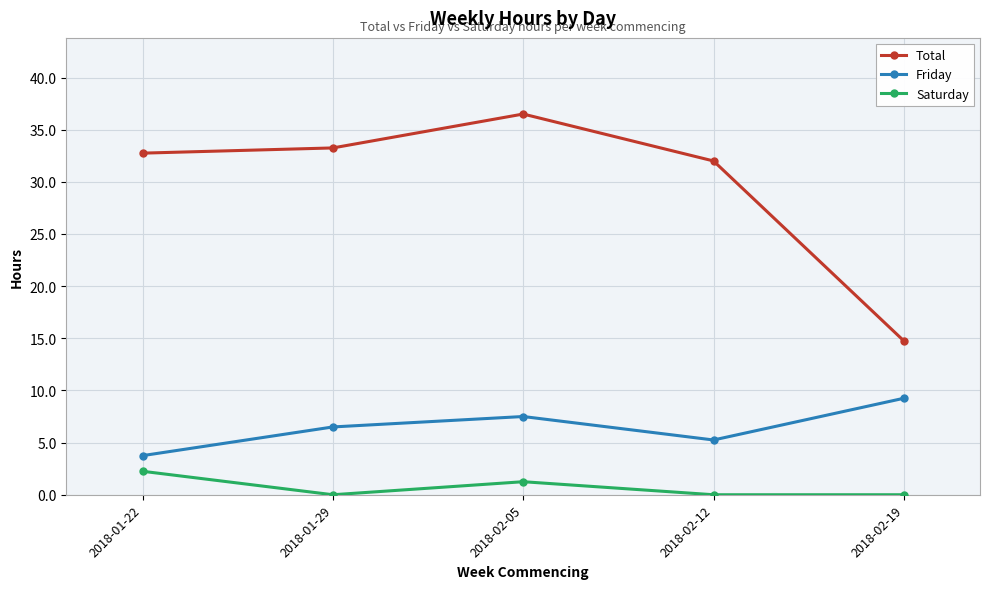

List the series in order of their overall mean, highest first.

Total, Friday, Saturday